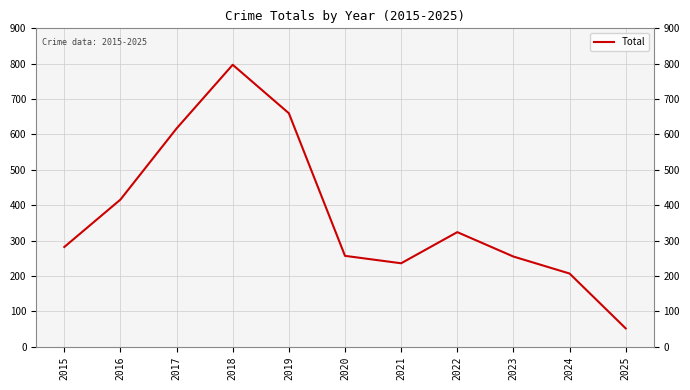

What is the sum of the values at 2018 and 2025?

849